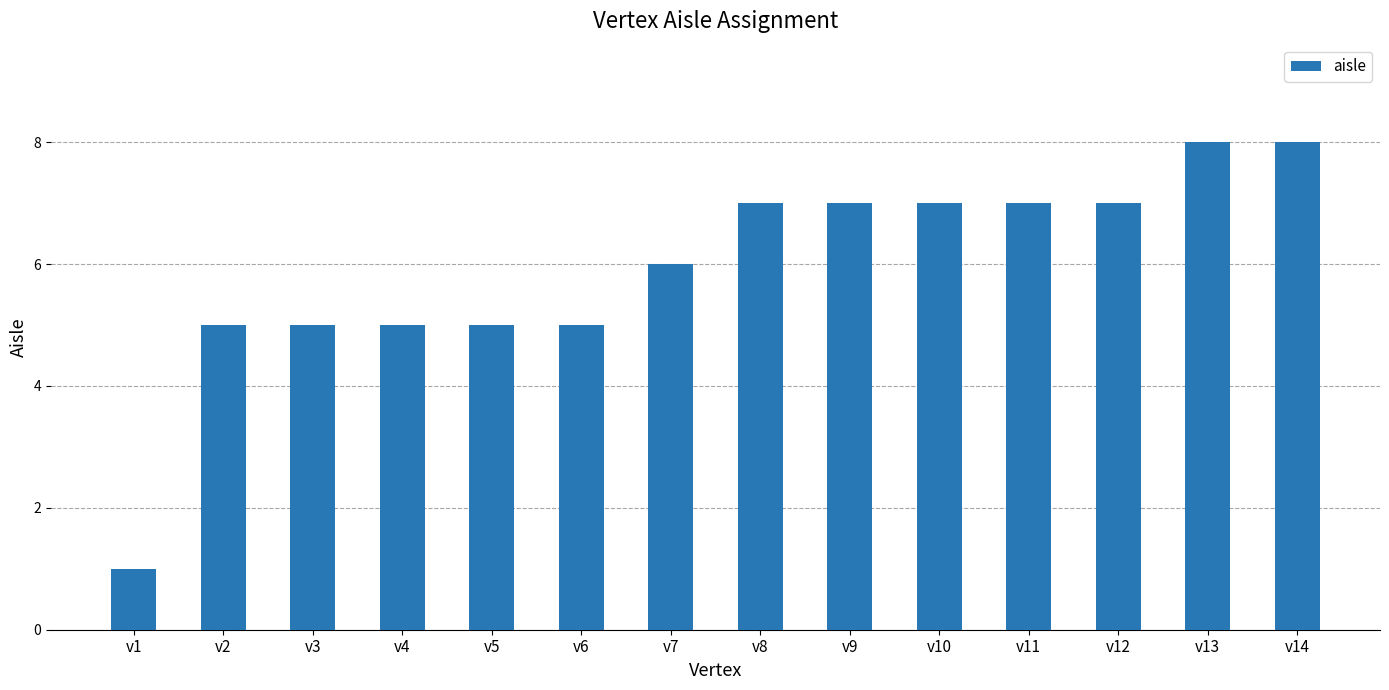

The chart shows a value of 2 at v2. True or false?

False